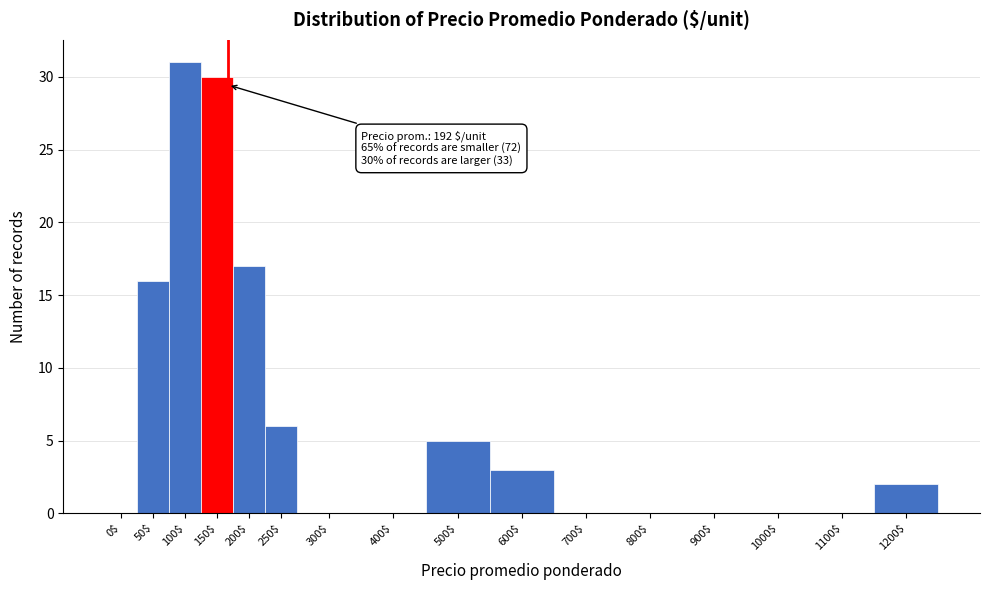

At which label is the value closest to 15?

50$